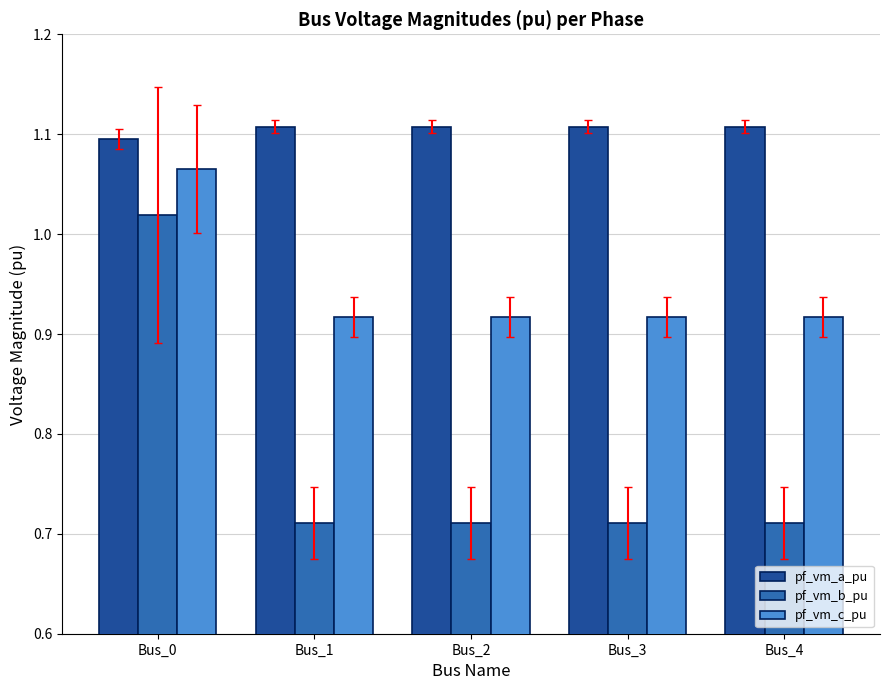

How many pf_vm_c_pu values are between 0 and 1?

4